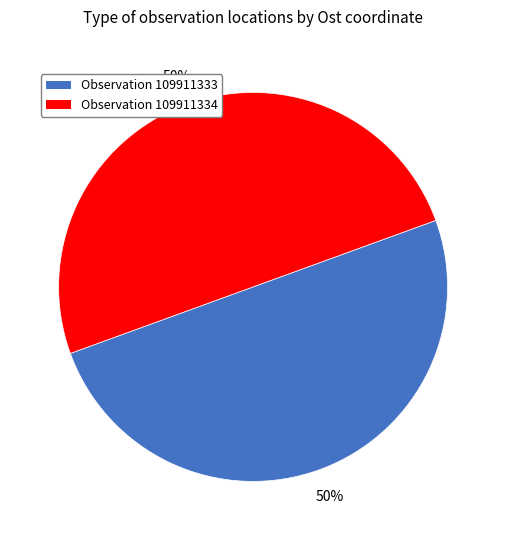

To the nearest percent, what is the average slice percentage?

50%